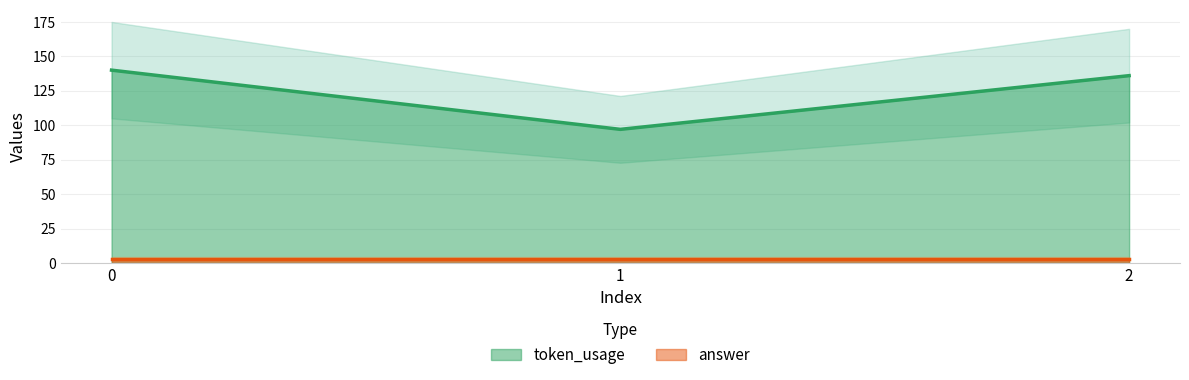

The chart shows a value of 136 at 2. True or false?

True